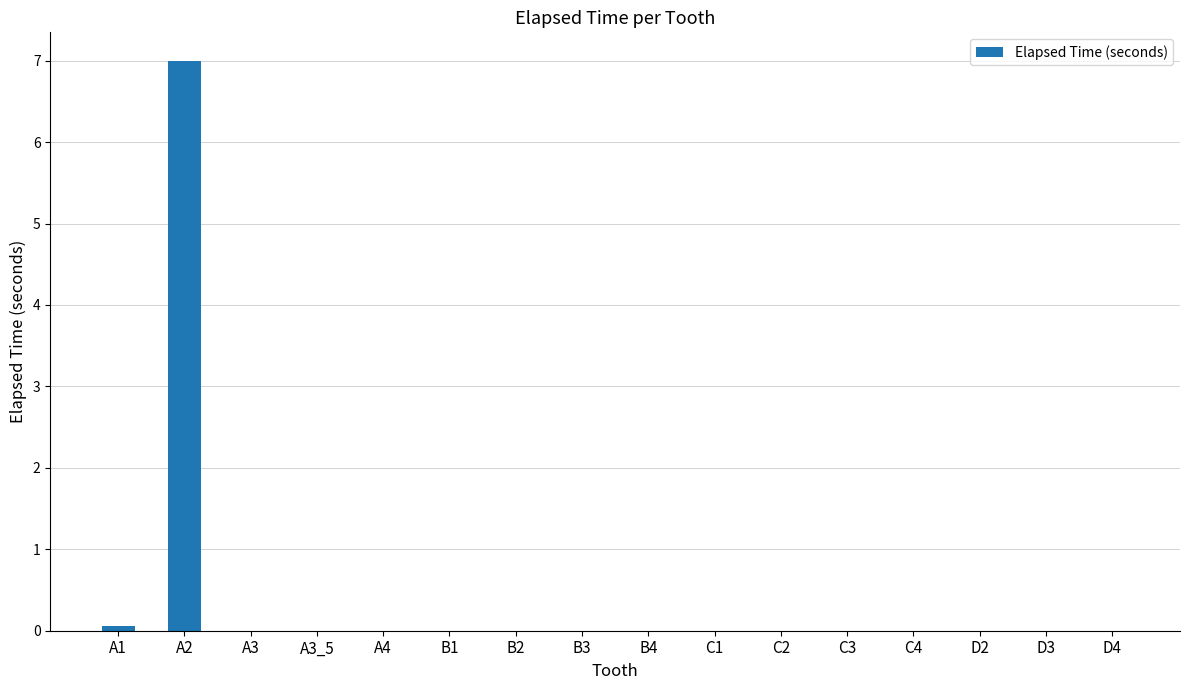

The value at D4 is 0.0. True or false?

True